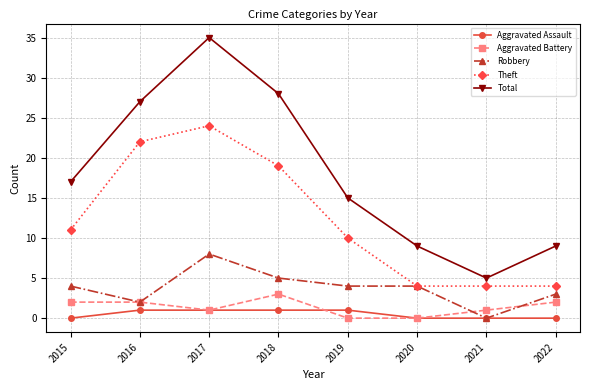

Reading left to right, transcribe all the data shown in this chart.

Aggravated Assault: 0	1	1	1	1	0	0	0
Aggravated Battery: 2	2	1	3	0	0	1	2
Robbery: 4	2	8	5	4	4	0	3
Theft: 11	22	24	19	10	4	4	4
Total: 17	27	35	28	15	9	5	9